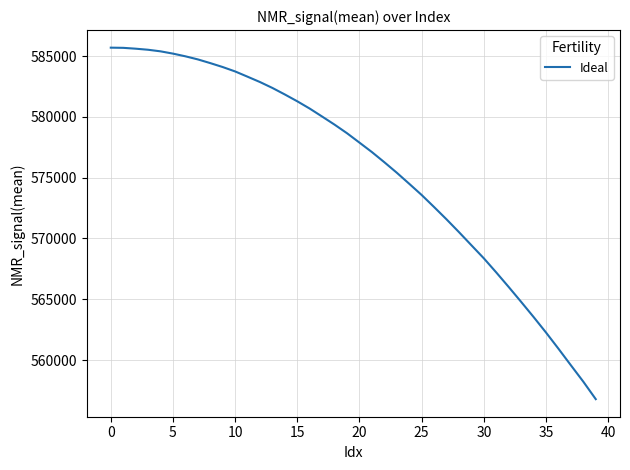

What is the difference between the maximum and minimum values?

28896.4